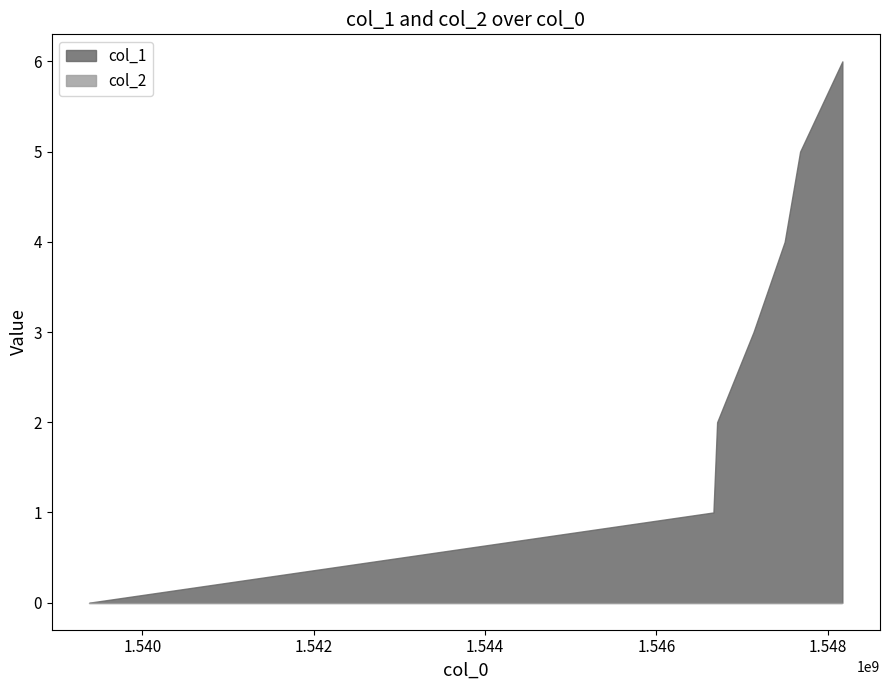

Count the number of data series in this chart.

2